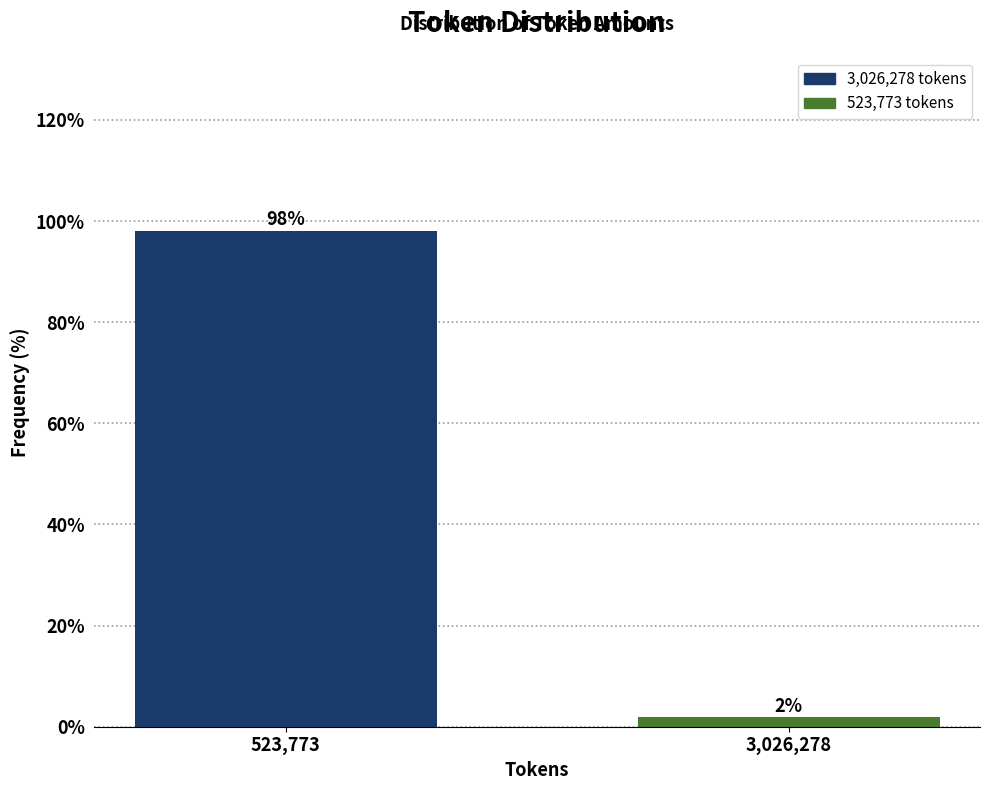

Which label corresponds to the smallest value in the chart?

3,026,278